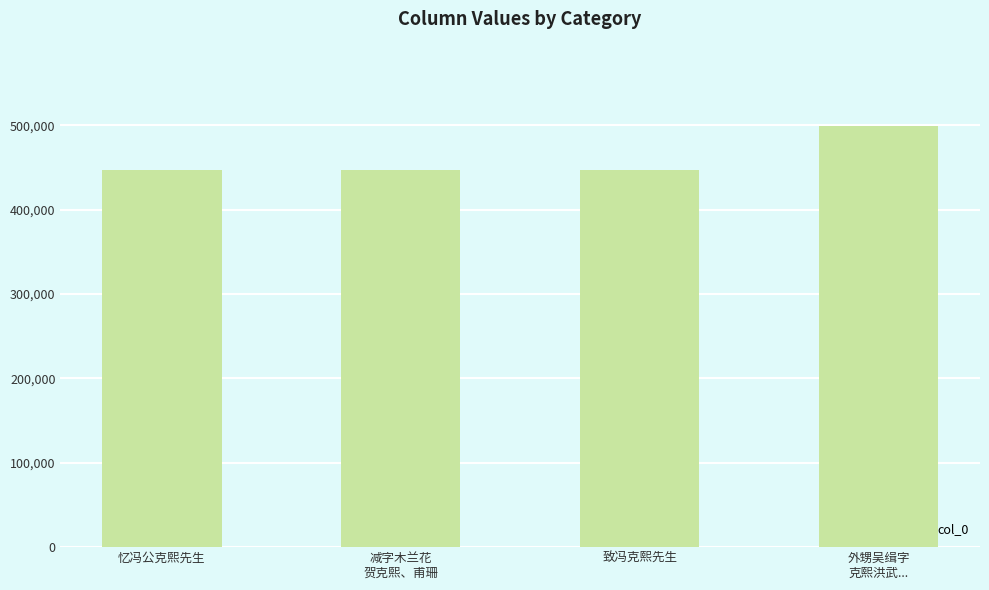

How many distinct data groups are displayed?

1